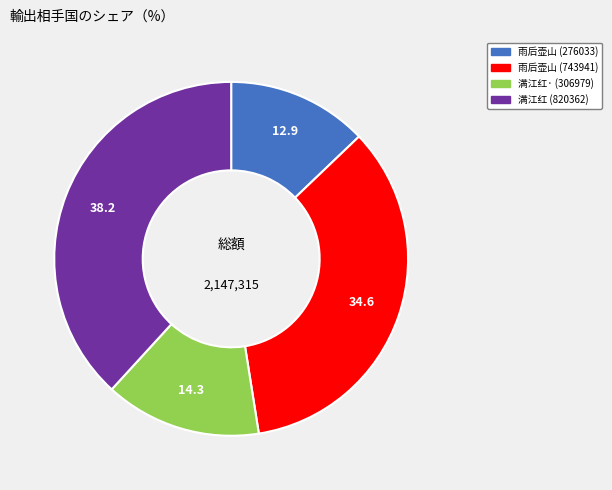

How many segments does this pie chart have?

4